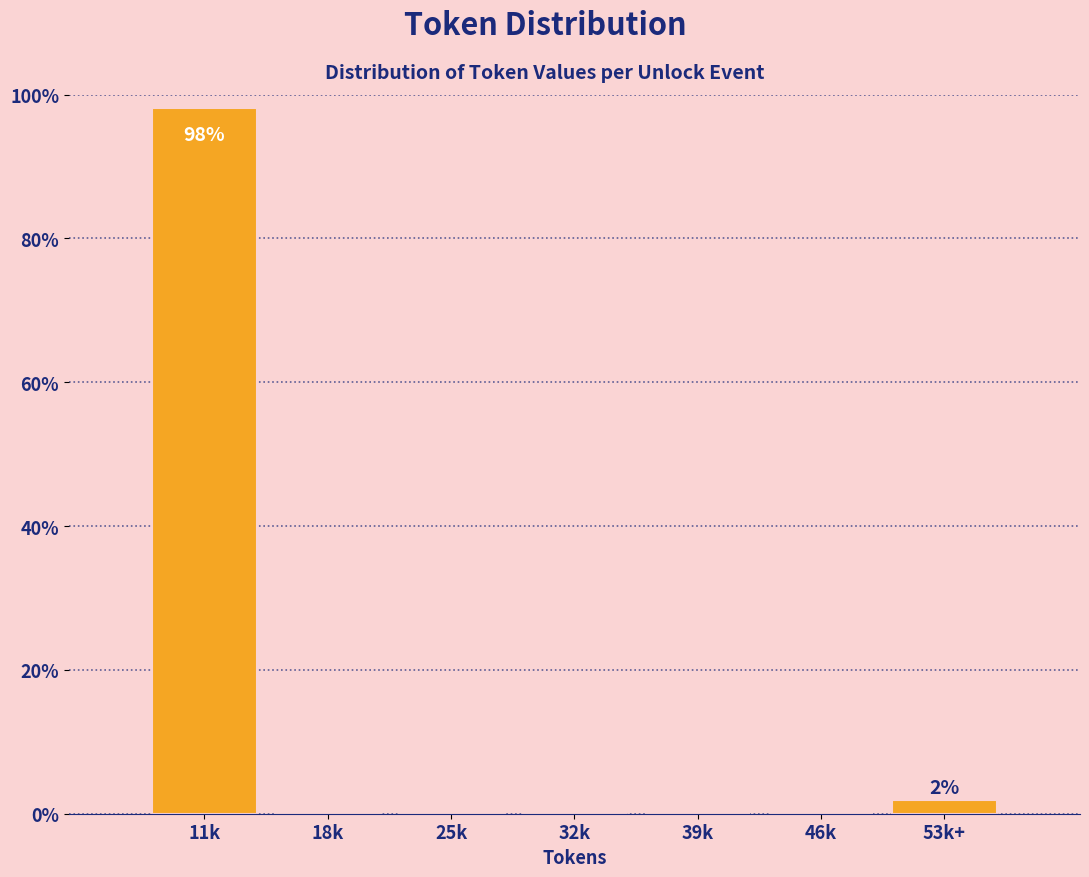

Reading right to left, what are all the values shown in this chart?

53k+=1.9	46k=0.0	39k=0.0	32k=0.0	25k=0.0	18k=0.0	11k=98.1